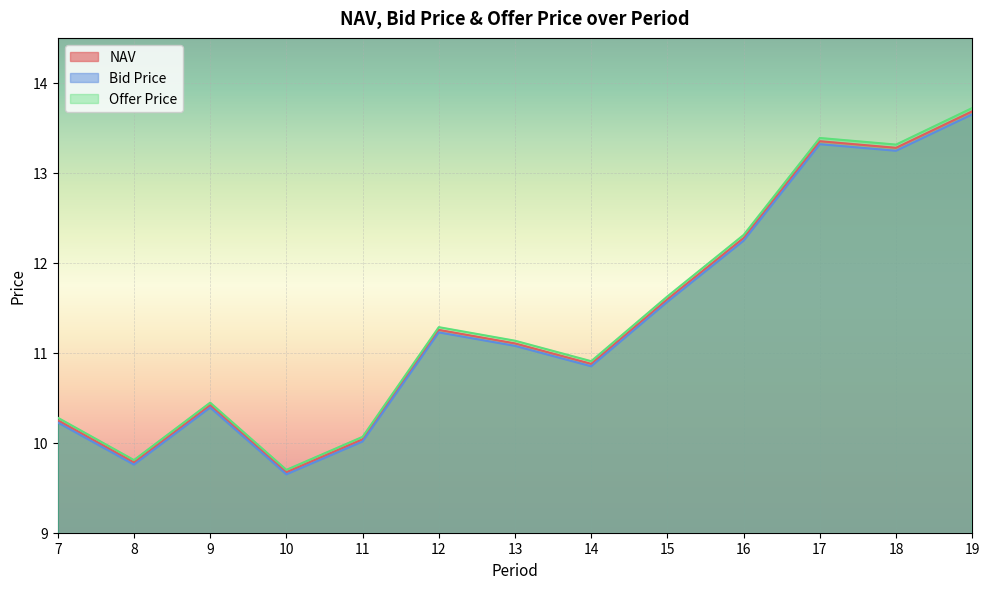

Where is the first local minimum for NAV?

8